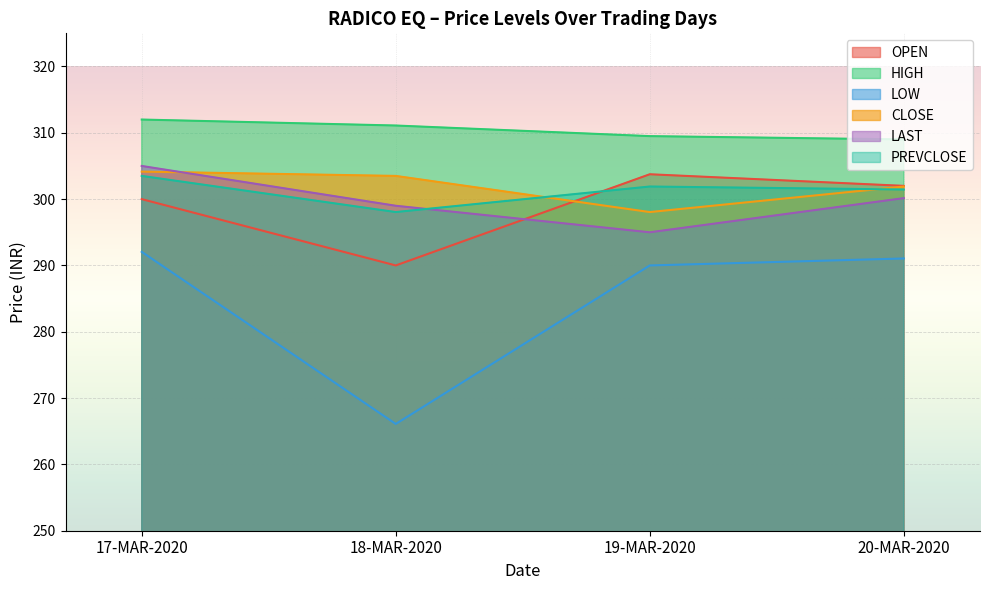

How many data points in PREVCLOSE are less than 301?

1